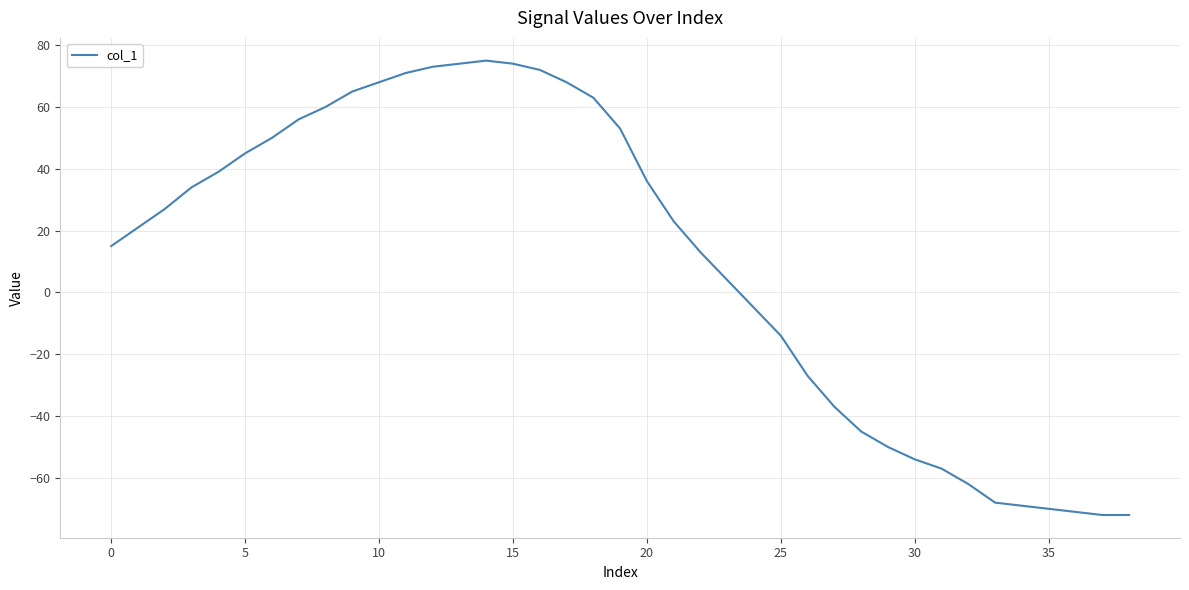

What is the minimum value shown in the chart?

-72